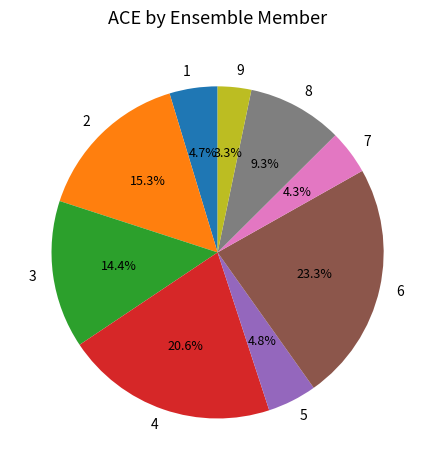

Do 1 and 8 together represent more than half of the pie?

No